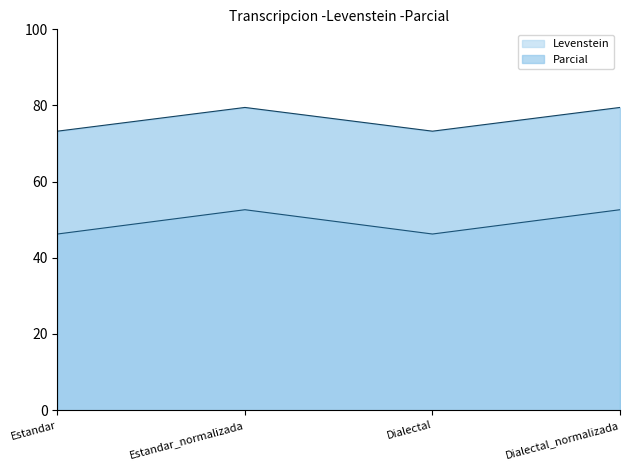

What is the highest value of the Levenstein series?

52.6